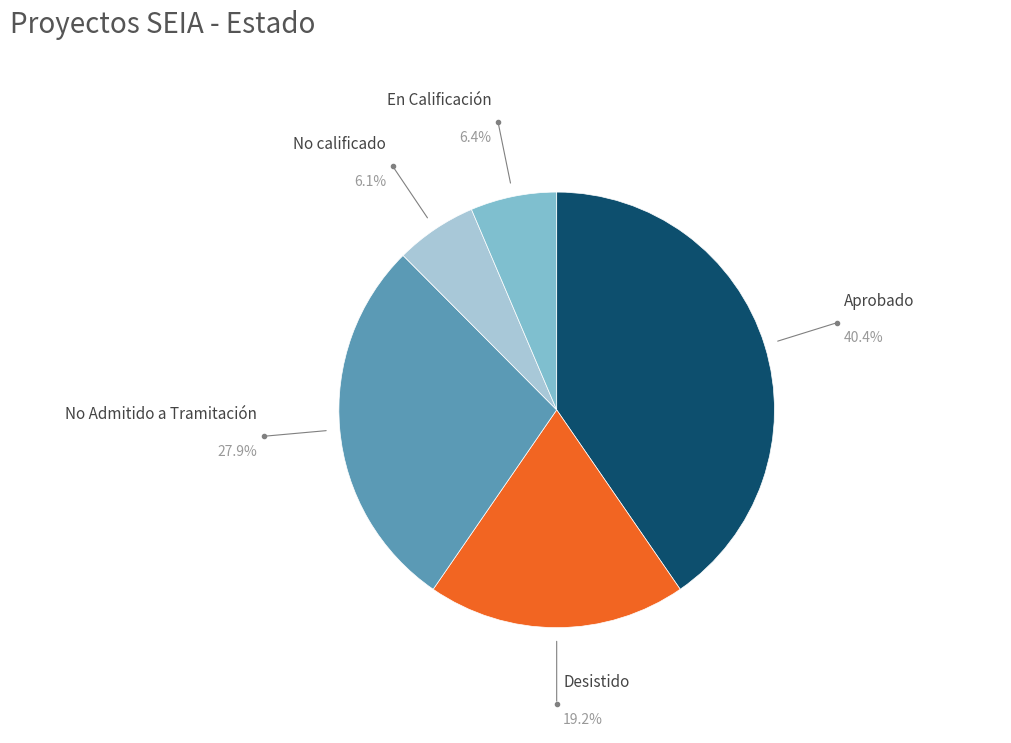

Which slice is the largest?

Aprobado